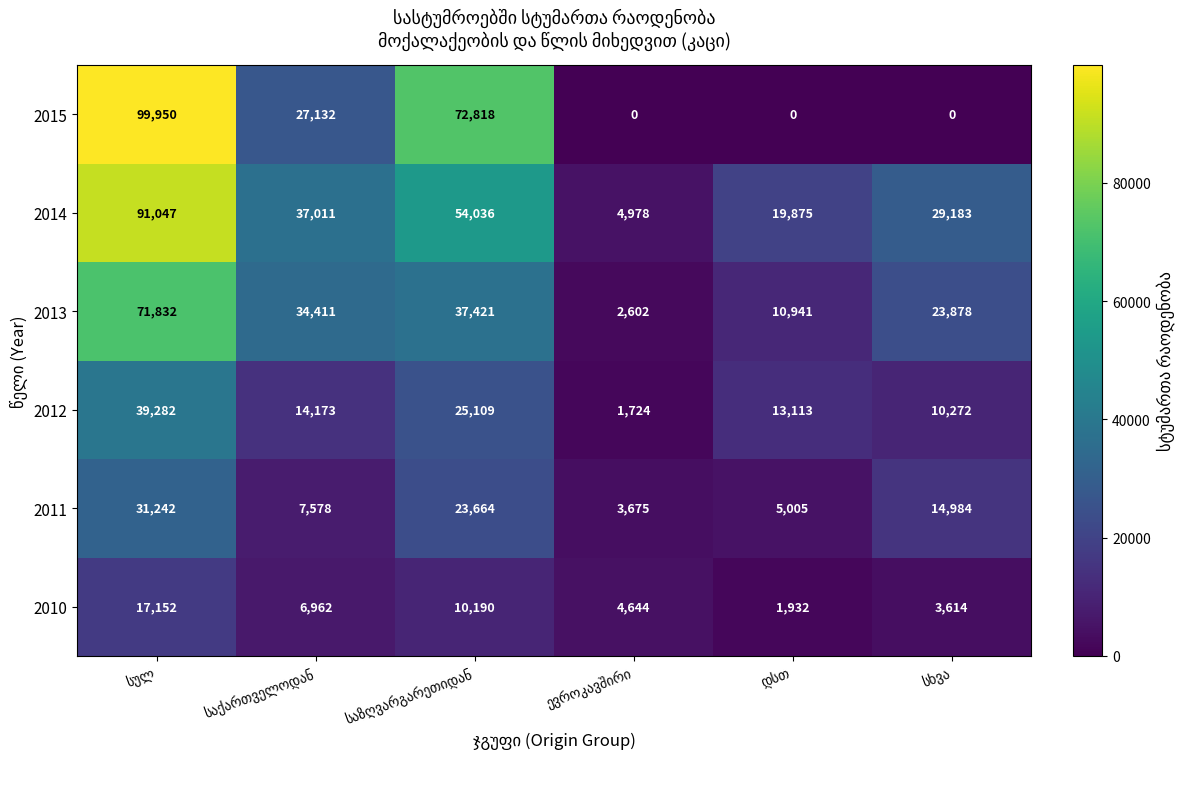

Which series has the largest range (max minus min)?

2015